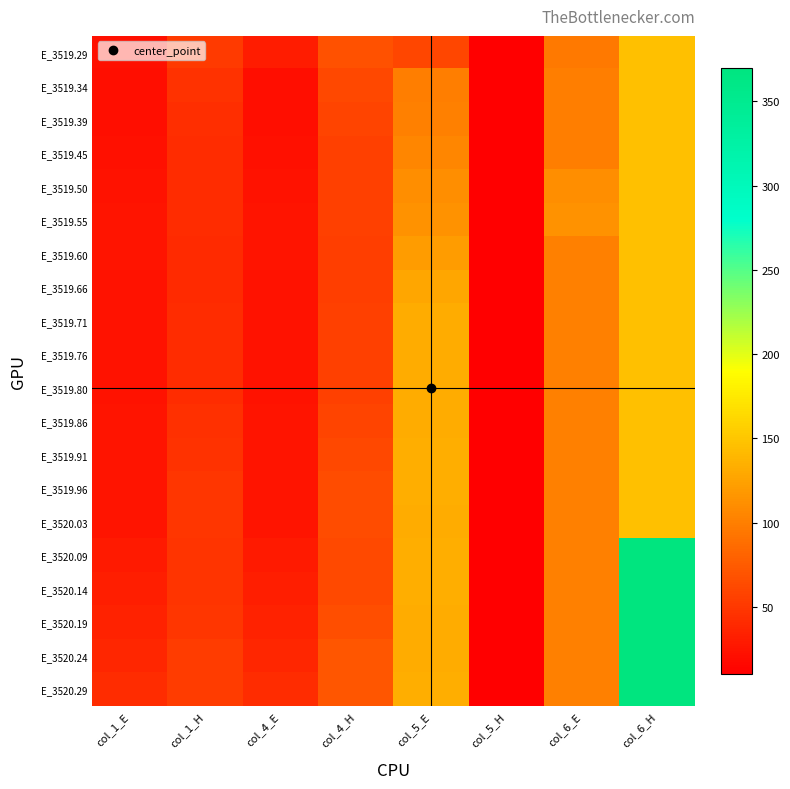

List the series in order of their peak value, lowest first.

E_3519.29, E_3519.34, E_3519.39, E_3519.45, E_3519.50, E_3519.55, E_3519.60, E_3519.66, E_3519.71, E_3519.76, E_3519.80, E_3519.86, E_3519.91, E_3519.96, E_3520.03, E_3520.09, E_3520.14, E_3520.19, E_3520.24, E_3520.29